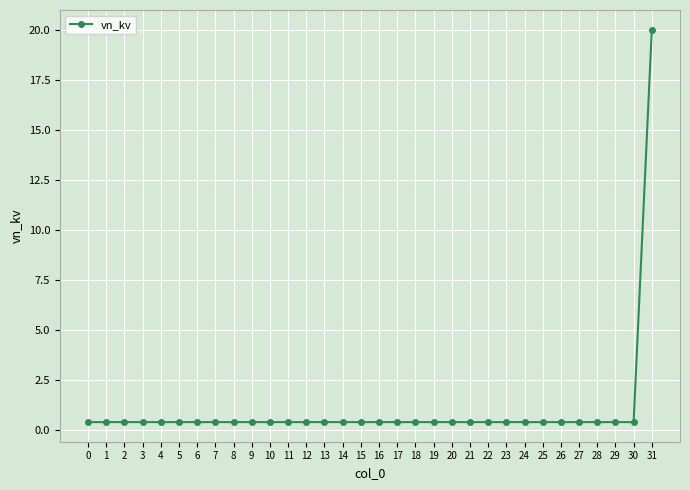

What is the smallest value displayed?

0.4